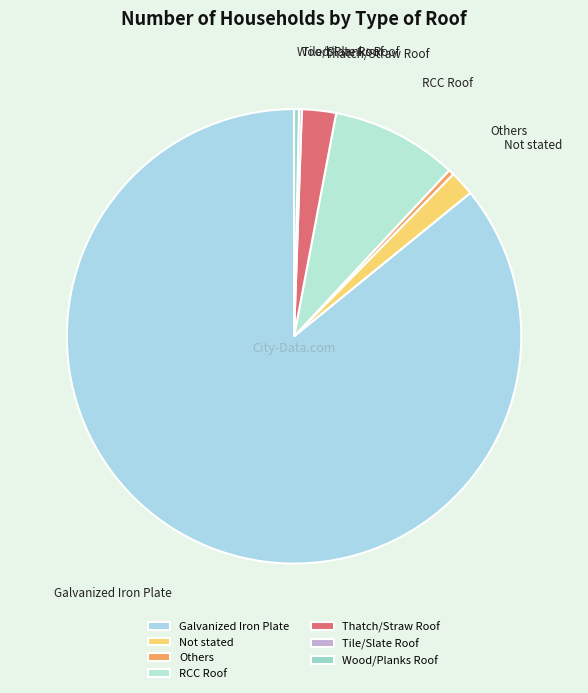

Approximately how many times larger is the value at Thatch/Straw Roof compared to RCC Roof?

0.3